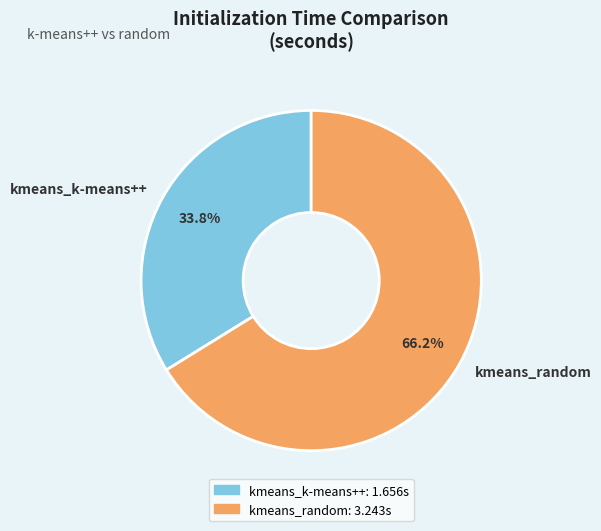

What is the ratio of the value at kmeans_random to the value at kmeans_k-means++?

2.0